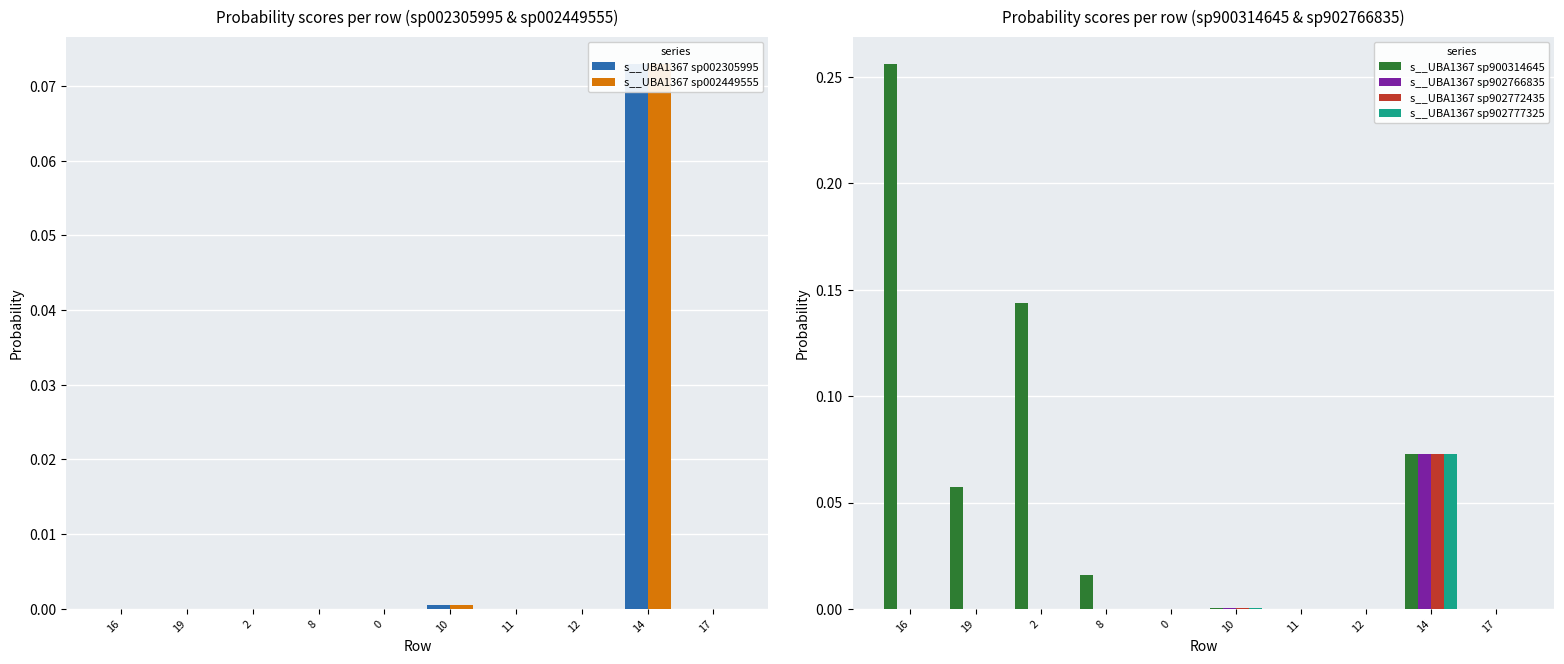

Count the number of categories in the chart.

10